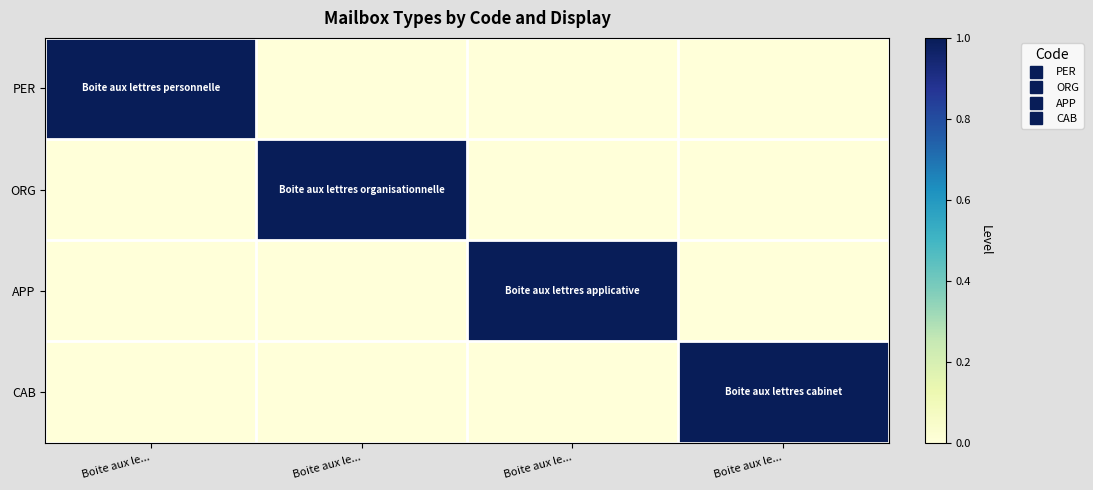

Reading left to right, what are all the values shown in this chart?

PER: Boite aux le...=1	Boite aux le...=0	Boite aux le...=0	Boite aux le...=0
ORG: Boite aux le...=0	Boite aux le...=1	Boite aux le...=0	Boite aux le...=0
APP: Boite aux le...=0	Boite aux le...=0	Boite aux le...=1	Boite aux le...=0
CAB: Boite aux le...=0	Boite aux le...=0	Boite aux le...=0	Boite aux le...=1